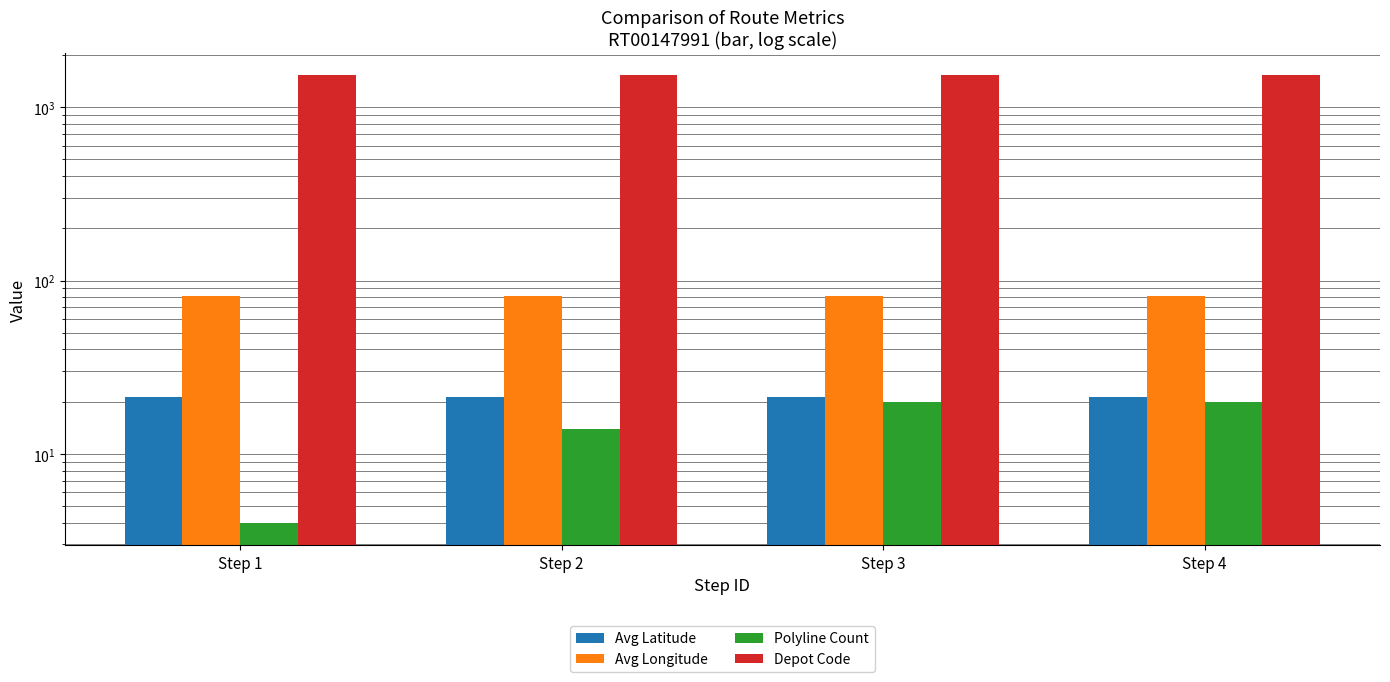

Does the chart contain any negative values?

No